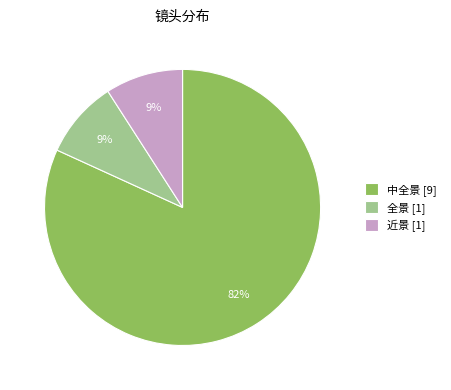

Do 近景 [1] and 中全景 [9] together represent more than half of the pie?

Yes